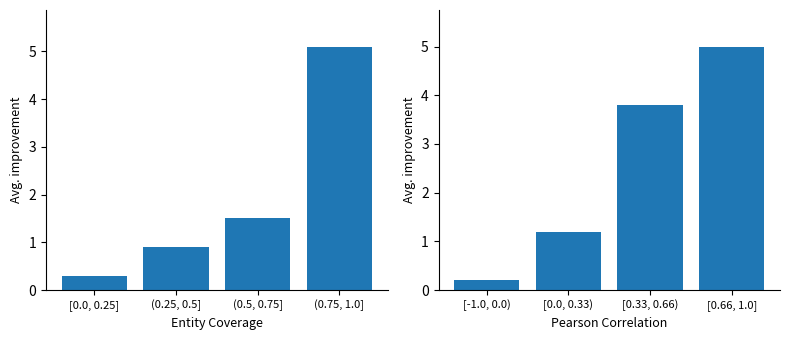

What is the lowest value of the Entity Coverage series?

0.3